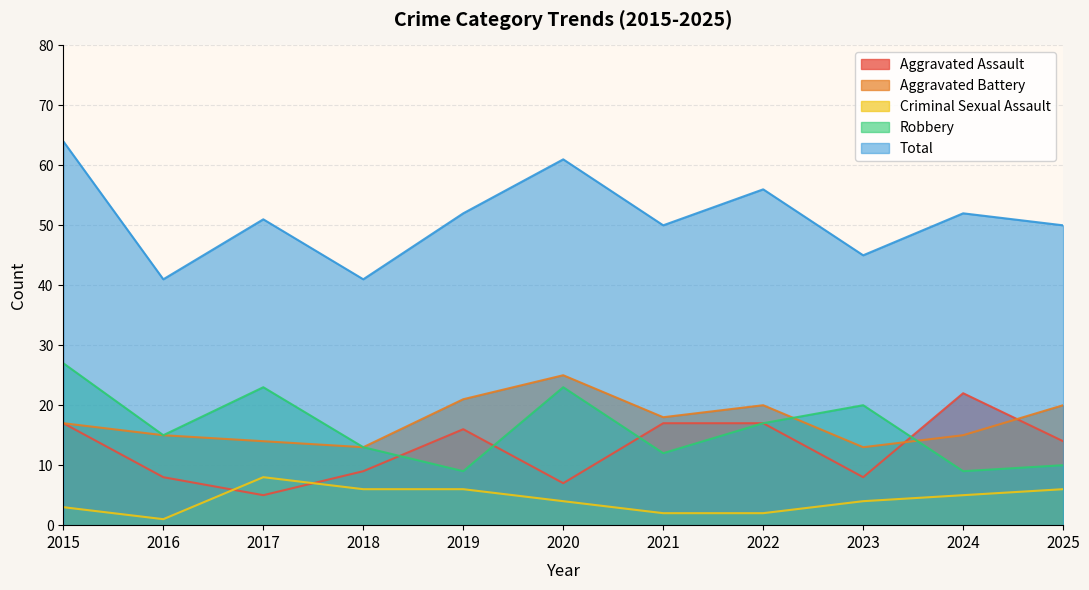

At how many categories does at least one series exceed 21?

11